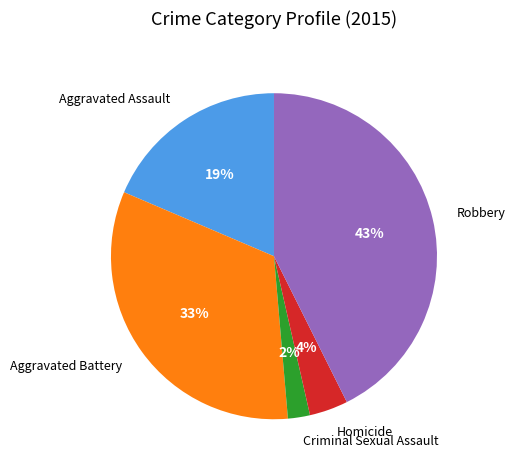

To the nearest percent, what is the average slice percentage?

20%